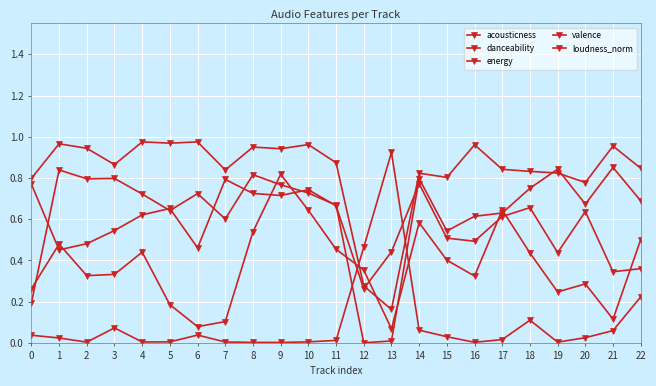

What is the difference between the maximum and minimum values in the valence series?

0.8